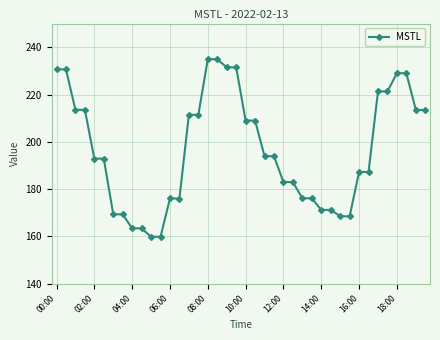

True or false: the data has more than 1 interior local peaks.

True